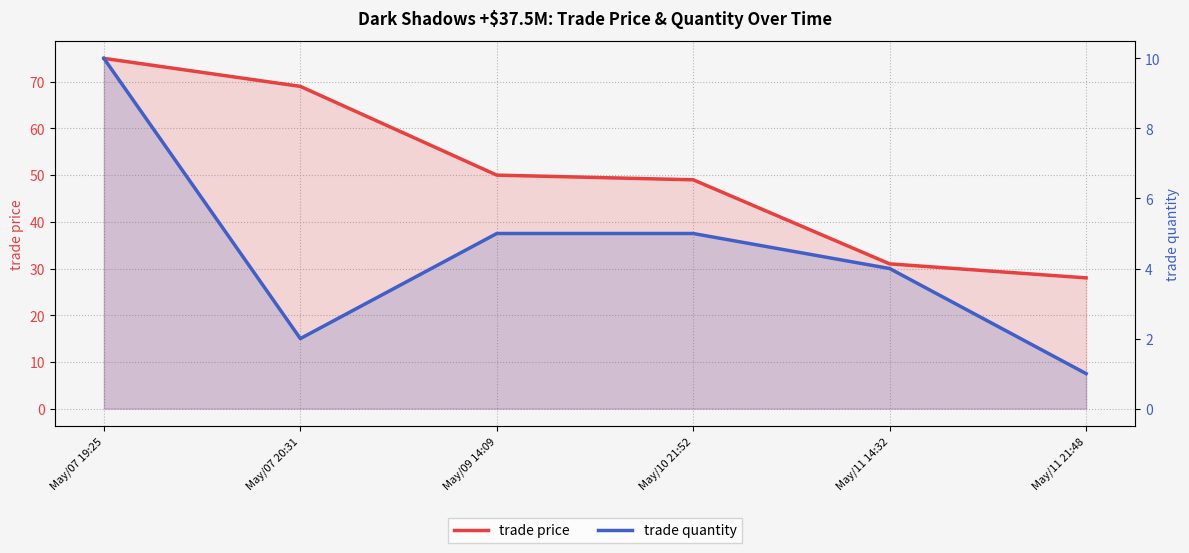

Is it true that trade quantity equals 4 at May/11 14:32?

True